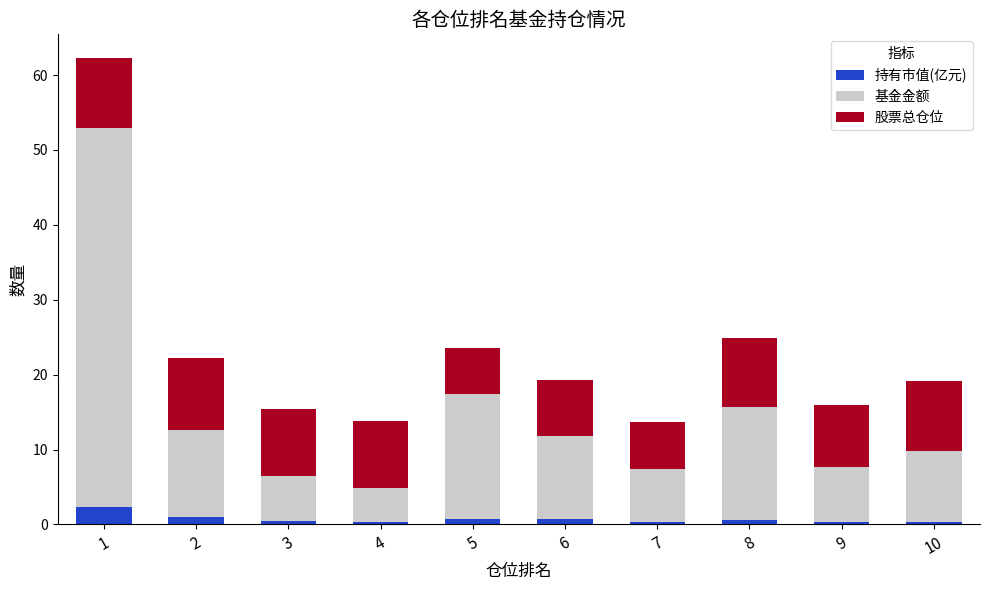

What is the maximum value for 持有市值(亿元)?

2.4